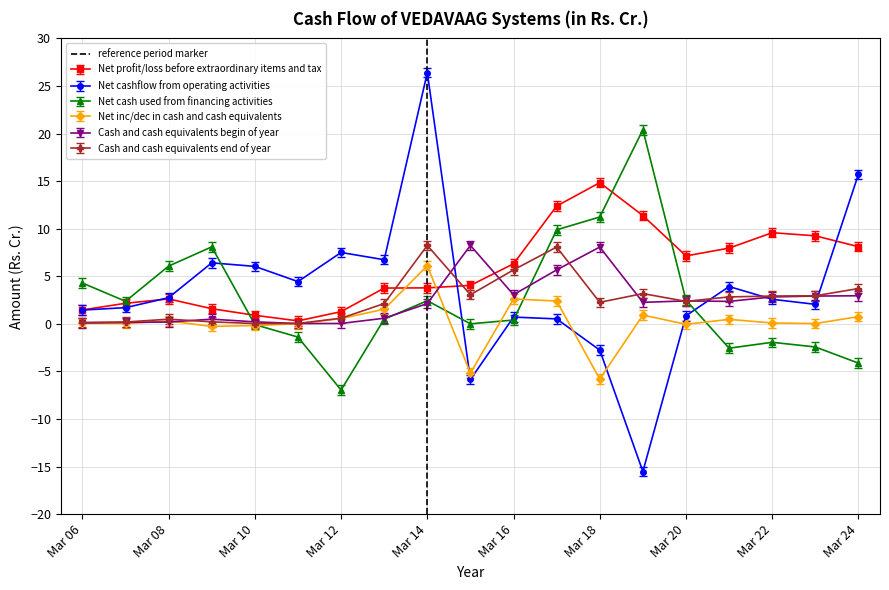

The Cash and cash equivalents begin of year series shows 8.1 at Mar 18. True or false?

True